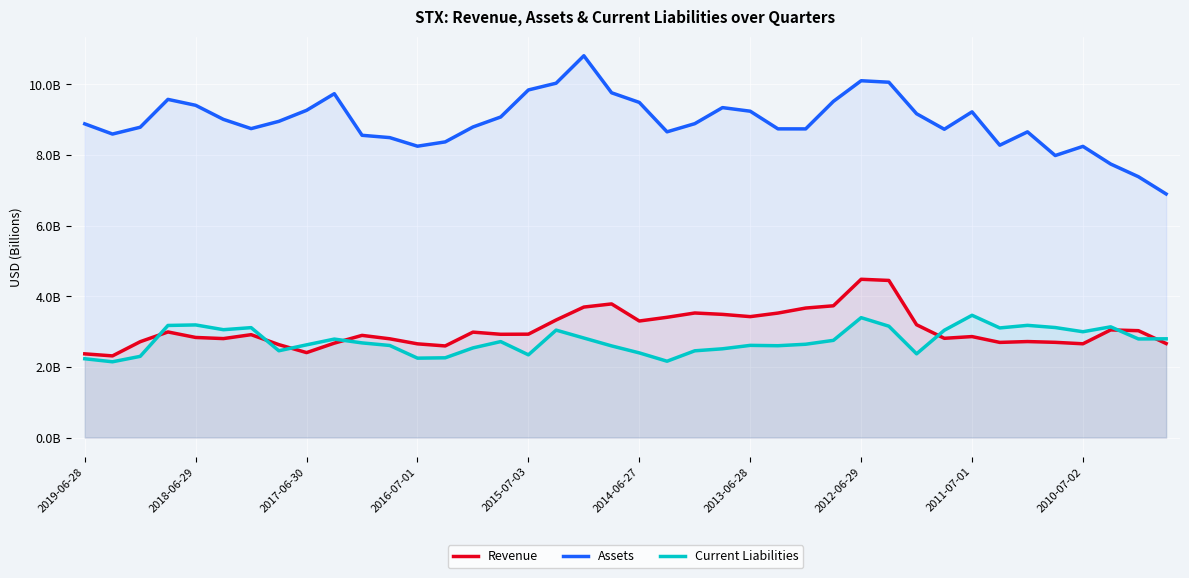

What value does the Current Liabilities series have at 10?

2.7